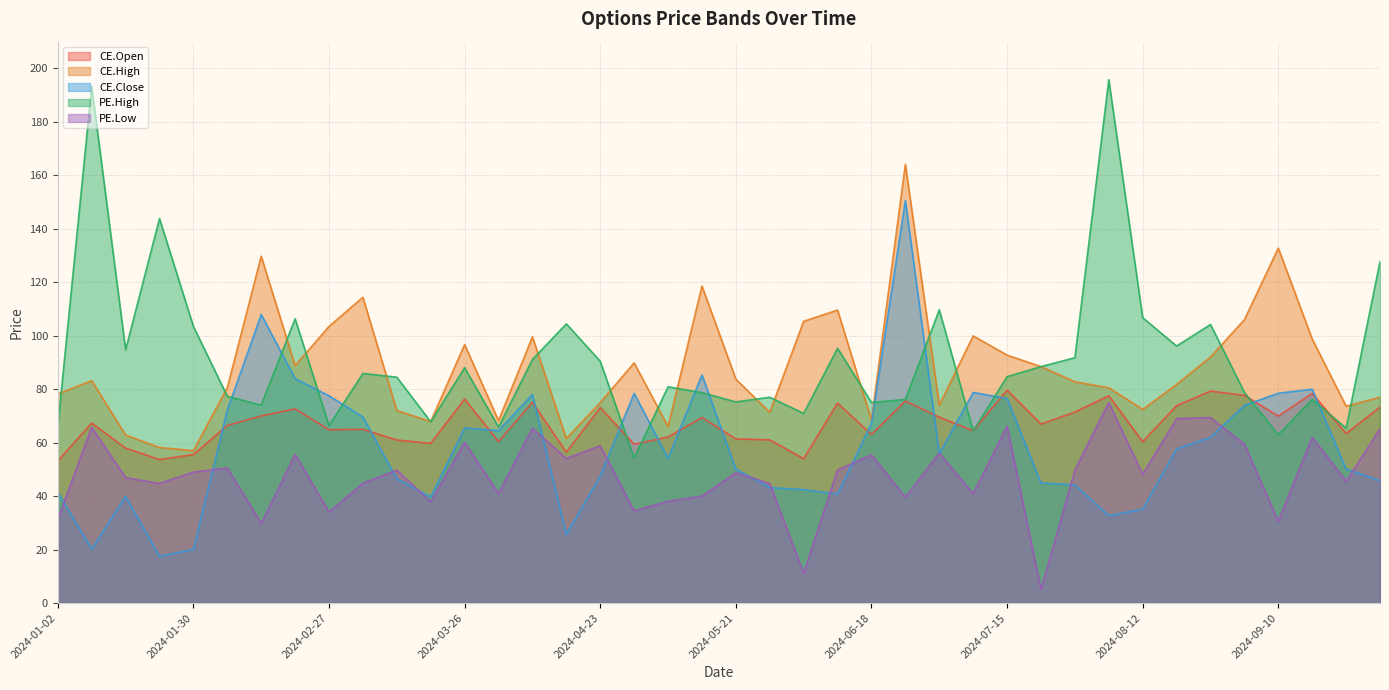

Between 2024-01-23 and 2024-02-20, which is larger?

2024-02-20